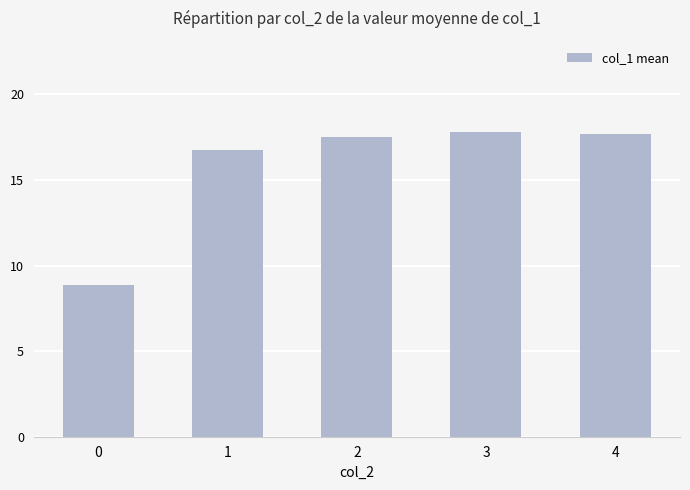

How many bars are there in total?

5